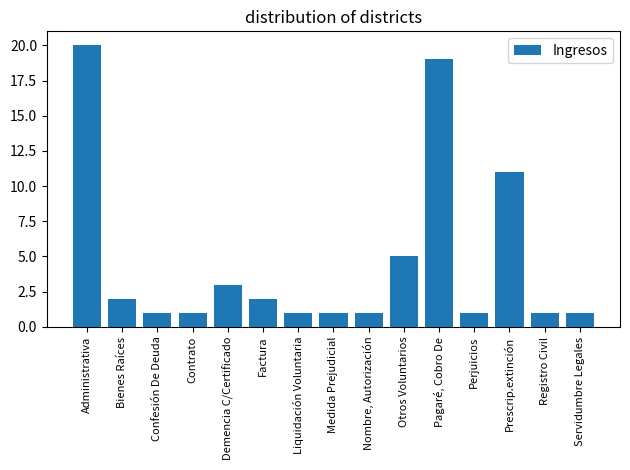

What is the sum of all values?

70